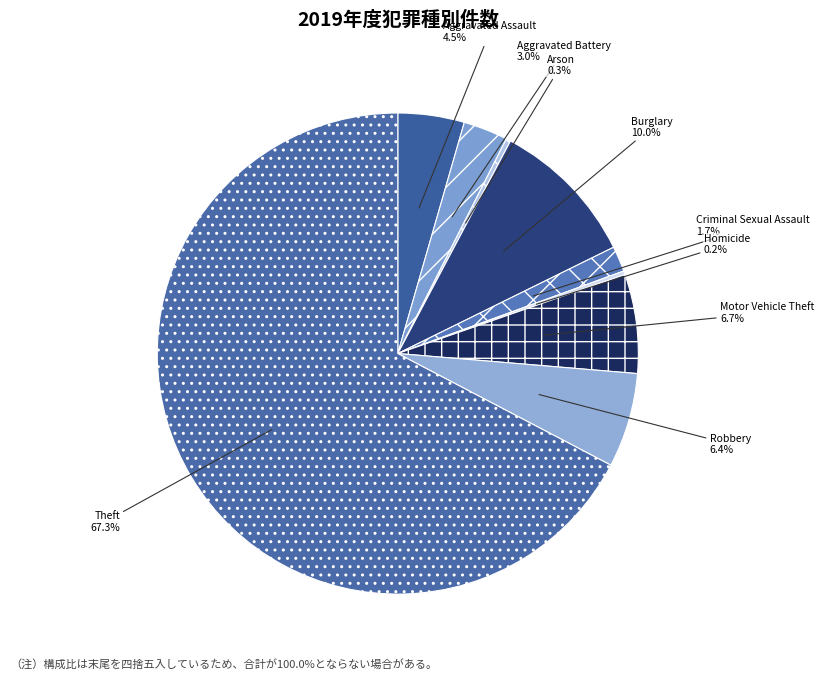

Does Arson represent more than half of the total?

No